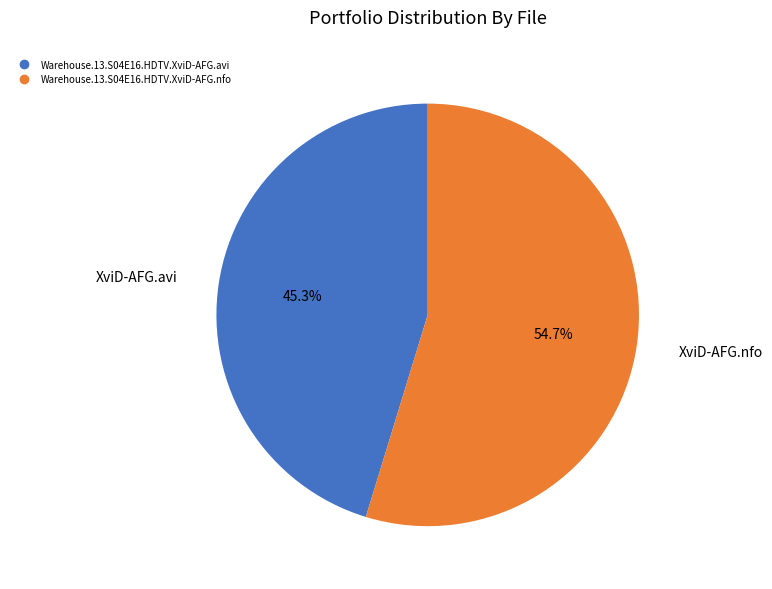

What portion of the pie excludes Warehouse.13.S04E16.HDTV.XviD-AFG.avi?

54.7%